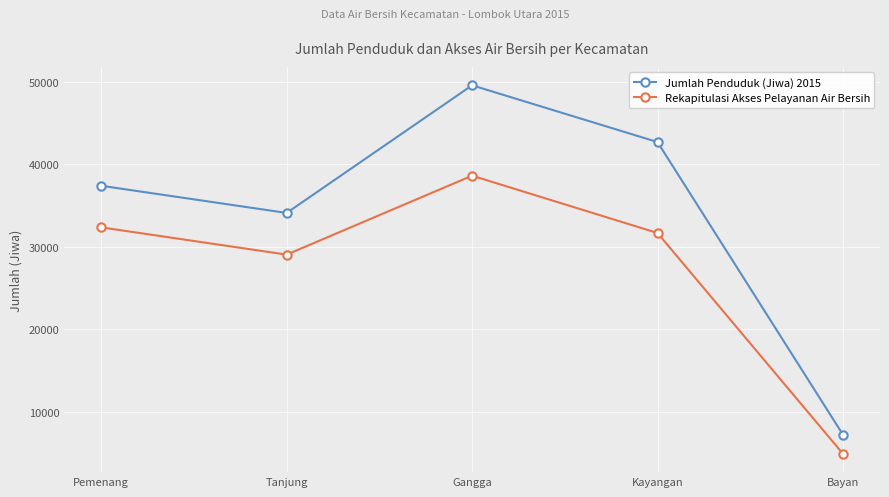

Is this an area chart (filled region under the line)?

No